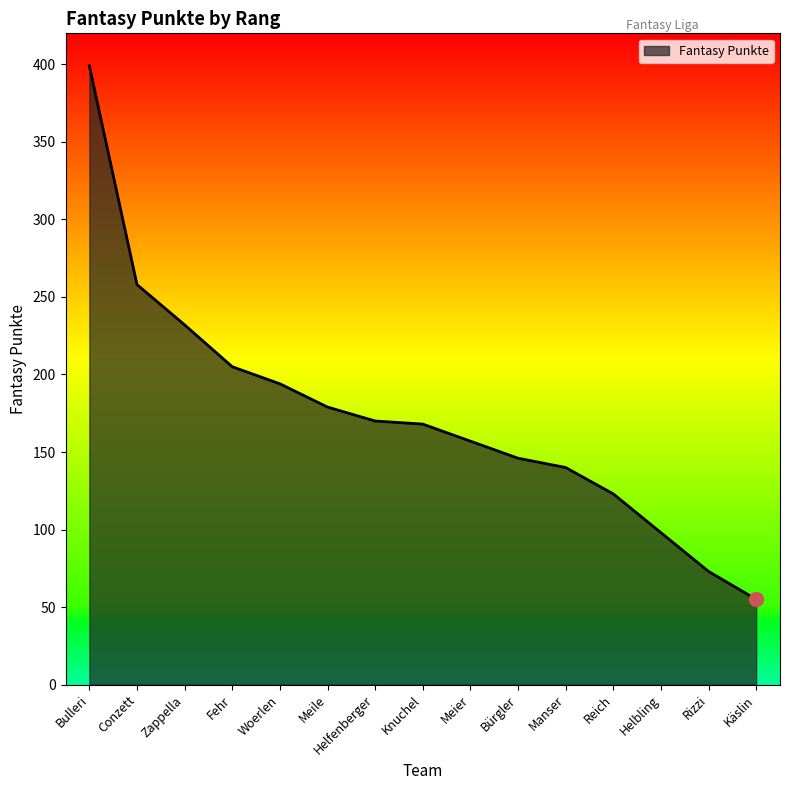

Where is the data nearest to the value 227?

Zappella